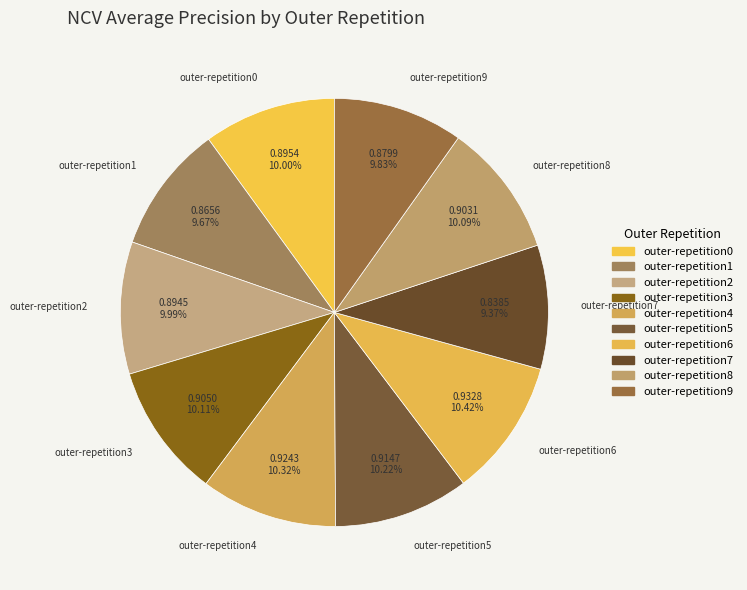

To the nearest percent, what is the difference between the largest and smallest slice percentages?

1%